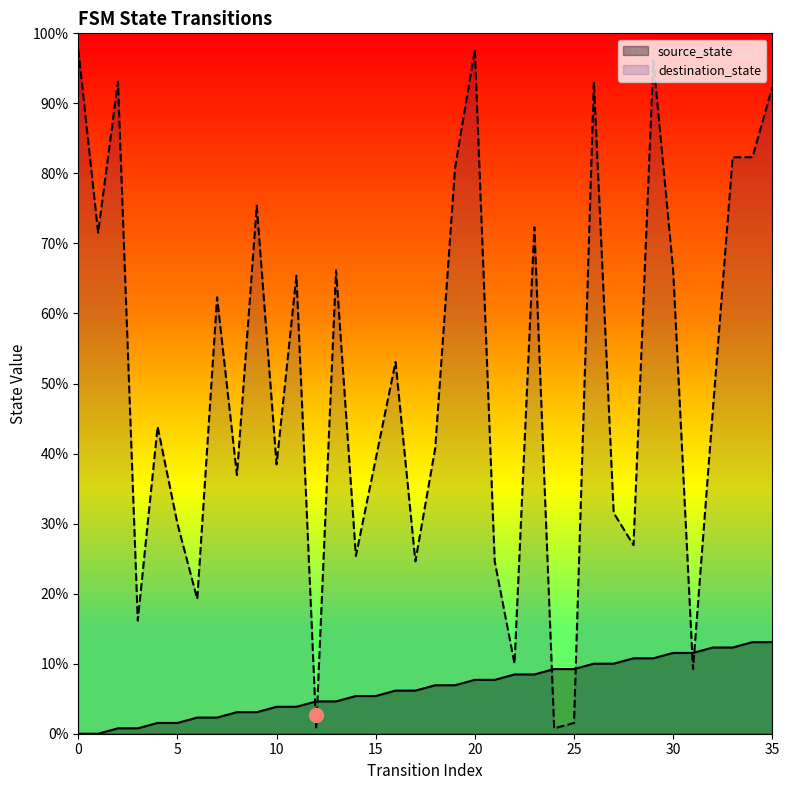

Is it true that source_state equals 11 at 33?

False